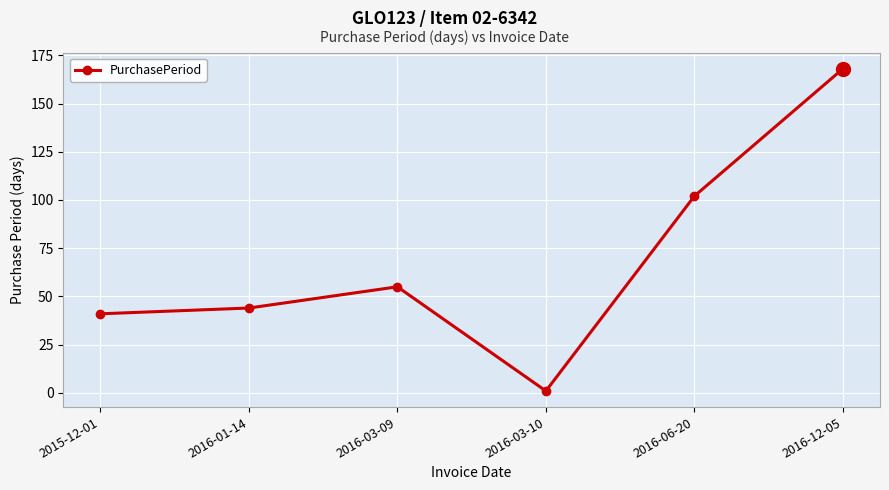

Where is the first local maximum?

2016-03-09